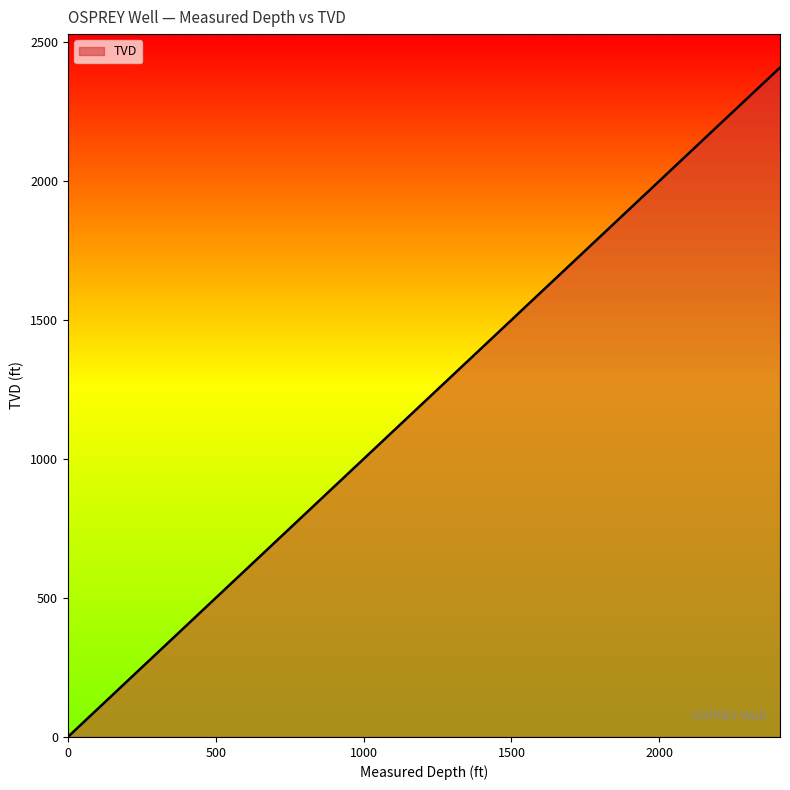

What is the difference between the second highest and second lowest values?

2249.5